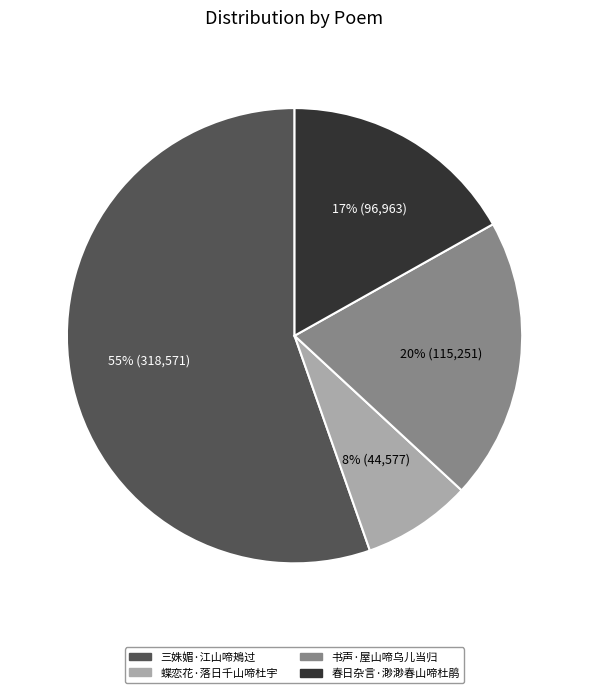

Does 三姝媚·江山啼鴂过 account for over 50% of the chart?

Yes